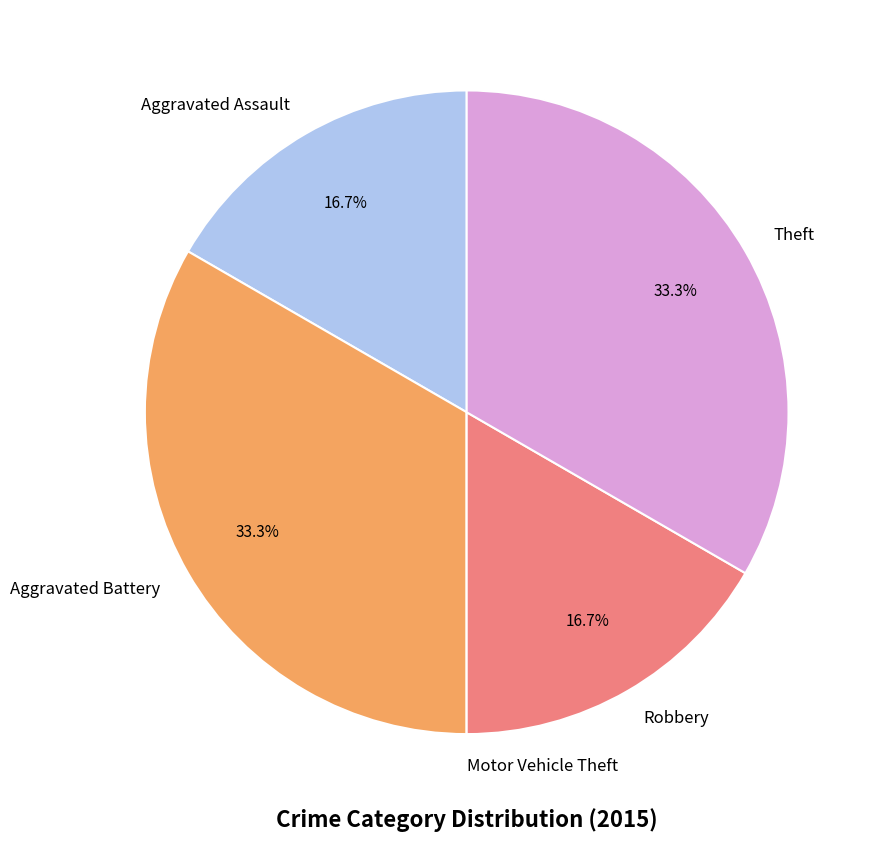

Does Aggravated Battery represent more than half of the total?

No